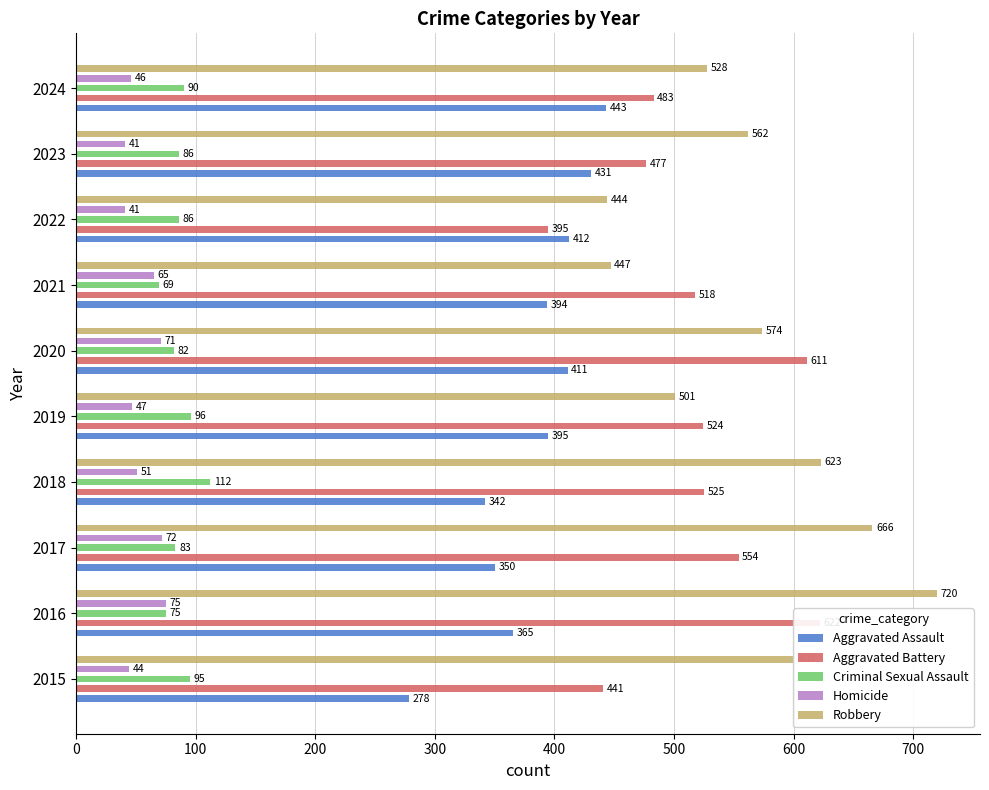

Reading left to right, transcribe all the data shown in this chart.

Aggravated Assault: 278	365	350	342	395	411	394	412	431	443
Aggravated Battery: 441	622	554	525	524	611	518	395	477	483
Criminal Sexual Assault: 95	75	83	112	96	82	69	86	86	90
Homicide: 44	75	72	51	47	71	65	41	41	46
Robbery: 601	720	666	623	501	574	447	444	562	528